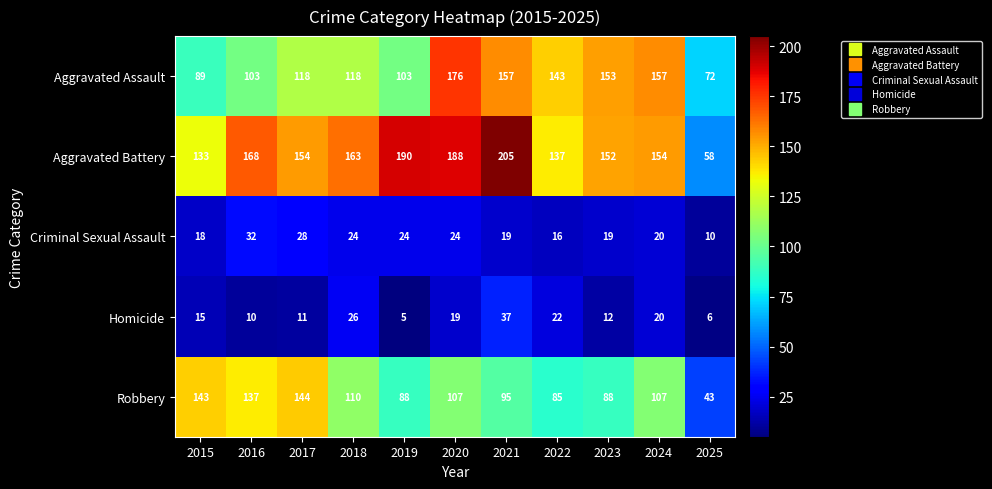

Between 2018 and 2020, which series saw the biggest shift?

Aggravated Assault